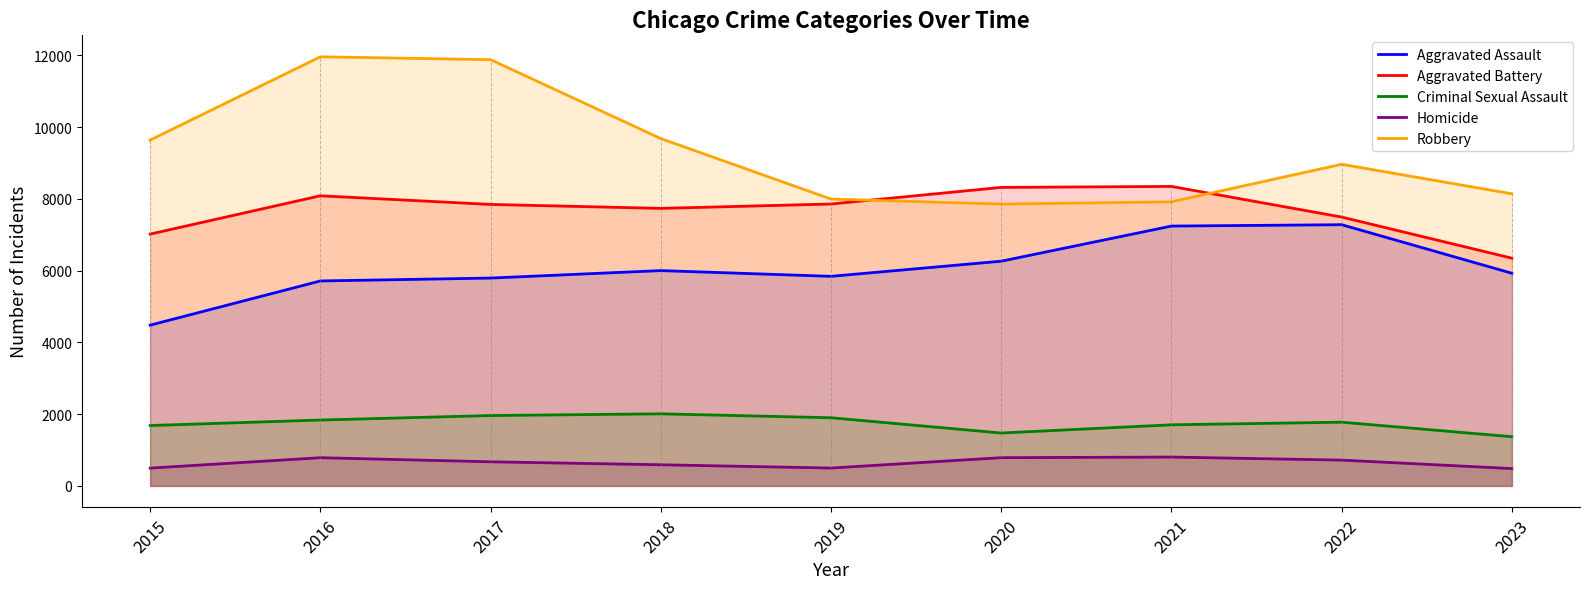

Which series has the largest total across all categories?

Robbery